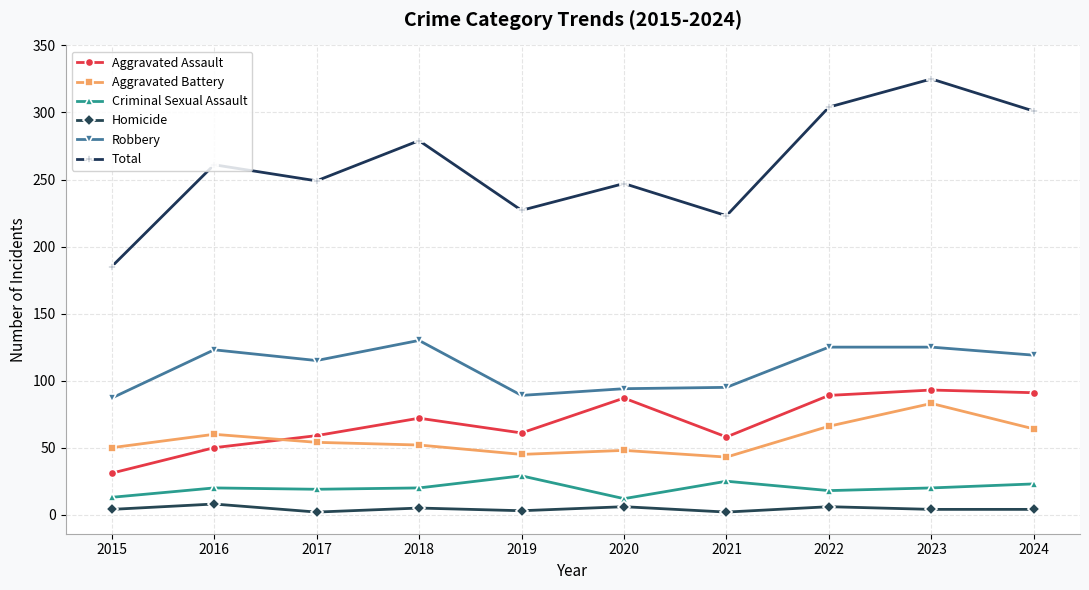

What is the greatest value displayed?

325